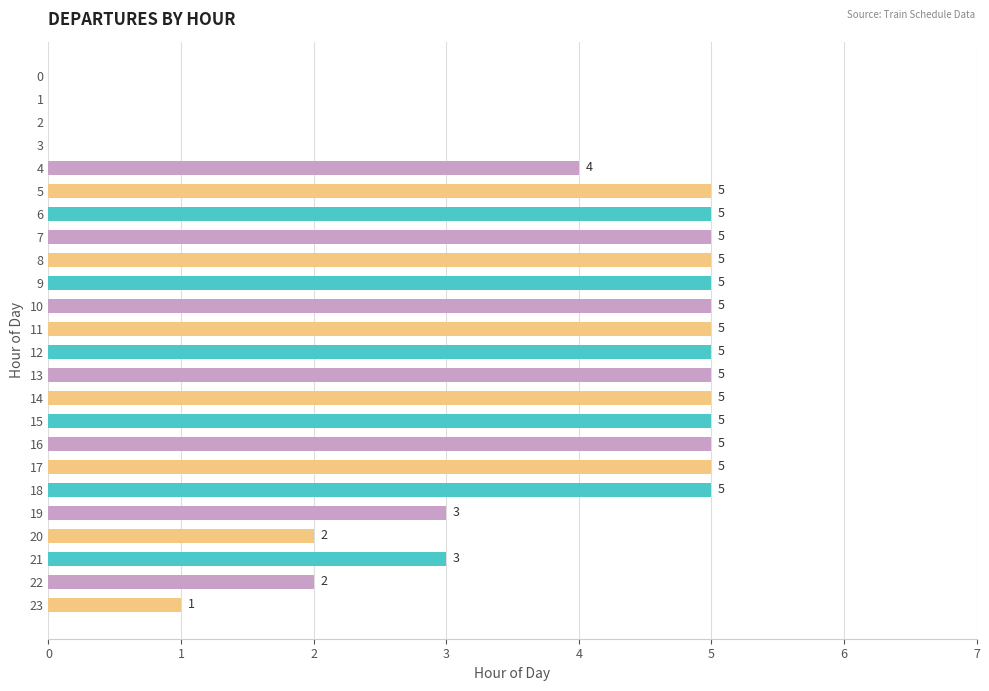

What is the greatest value displayed?

5